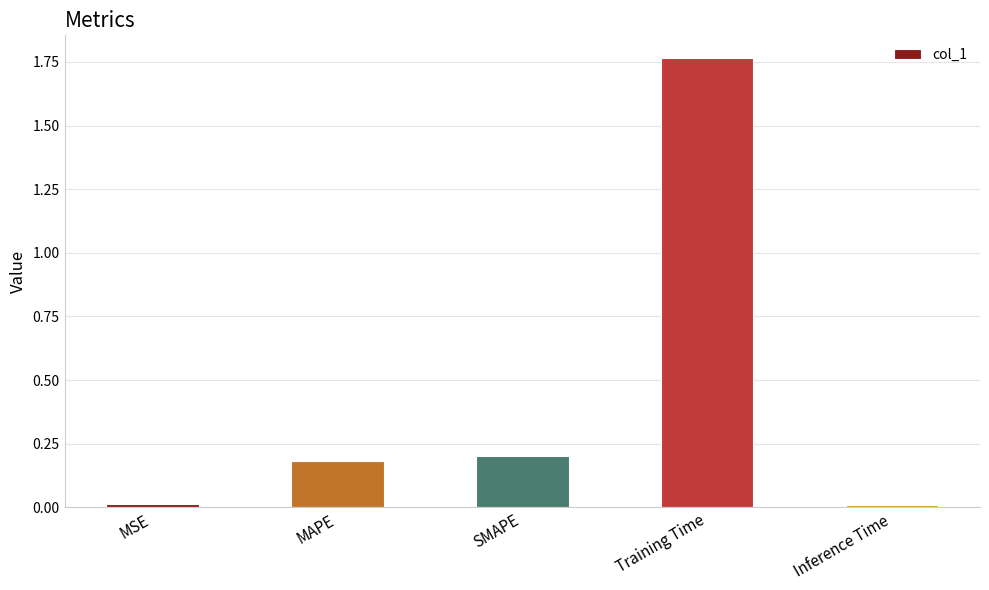

At which category does the chart reach its peak across all series?

Training Time